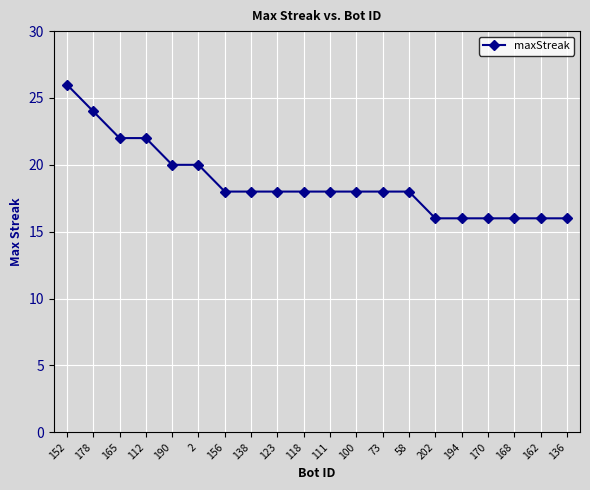

Between 136 and 111, which is larger?

111